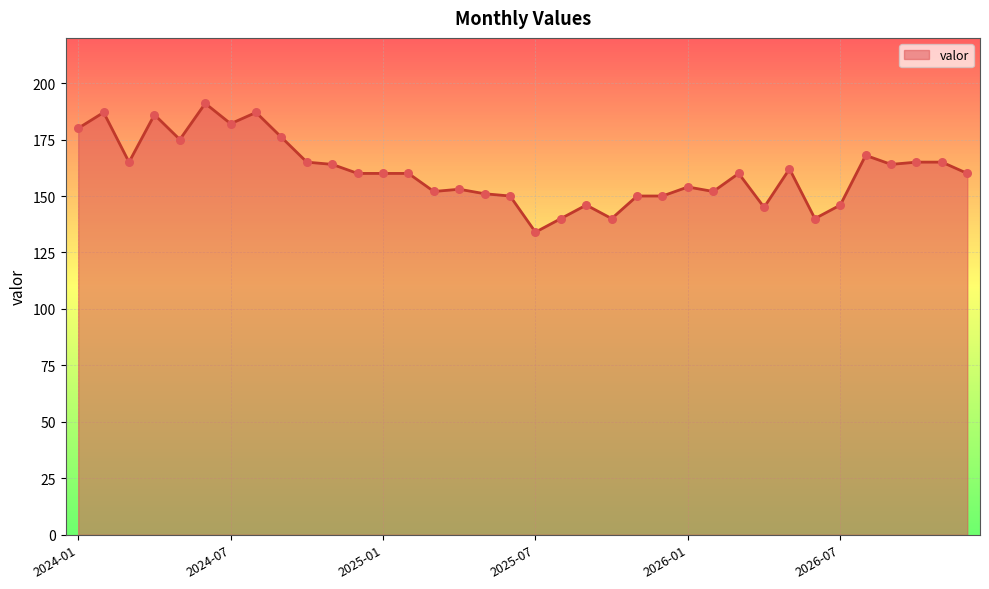

What is the smallest value displayed?

134